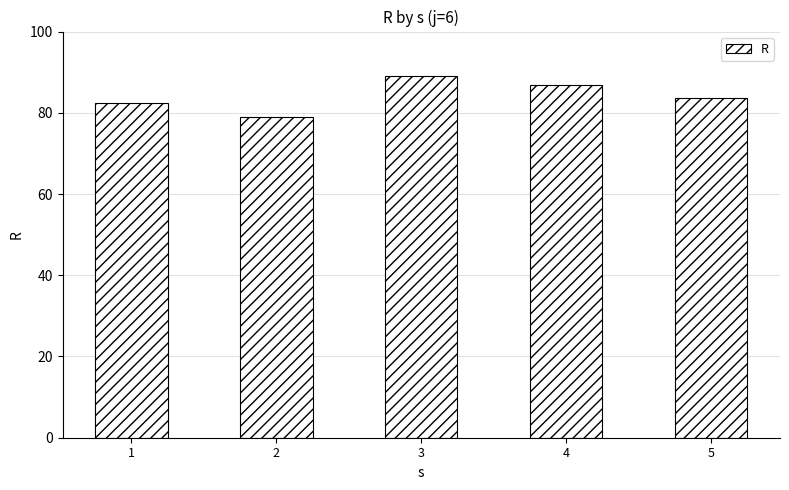

What is the average value?

84.2